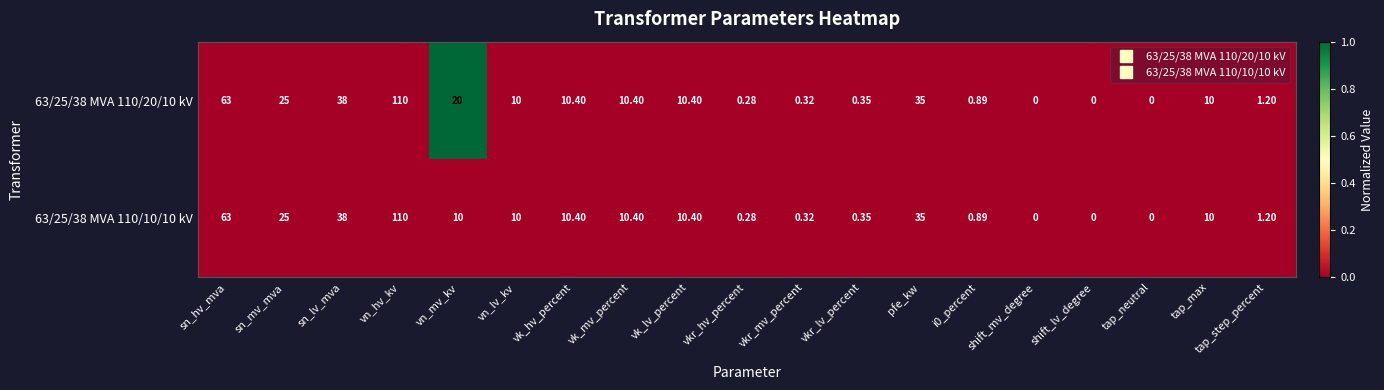

Is the value of 63/25/38 MVA 110/10/10 kV at vk_hv_percent greater than the value of 63/25/38 MVA 110/20/10 kV at vn_hv_kv?

No